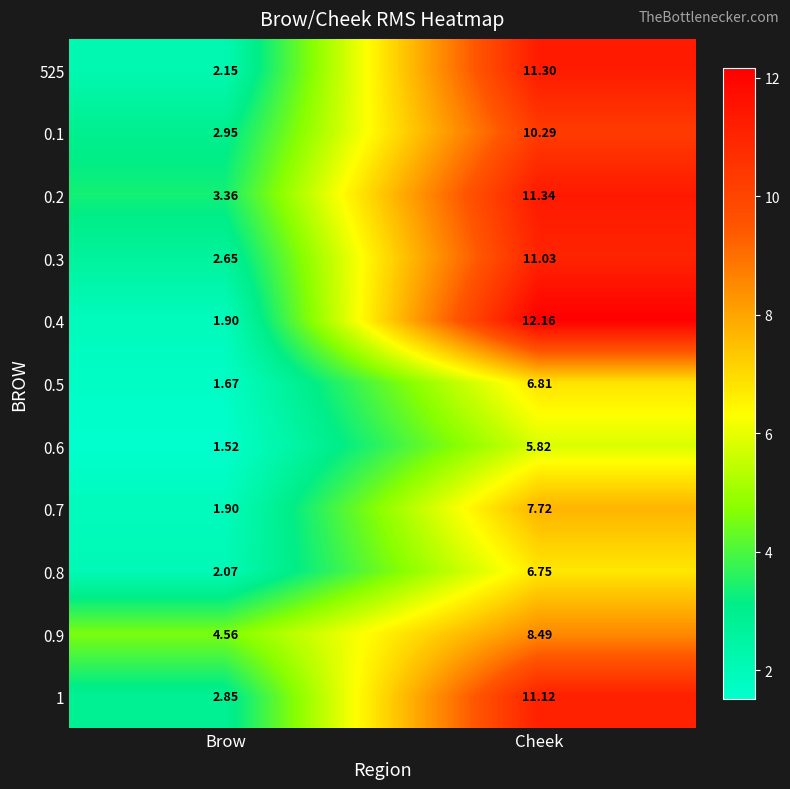

How many data points does each series have?

2